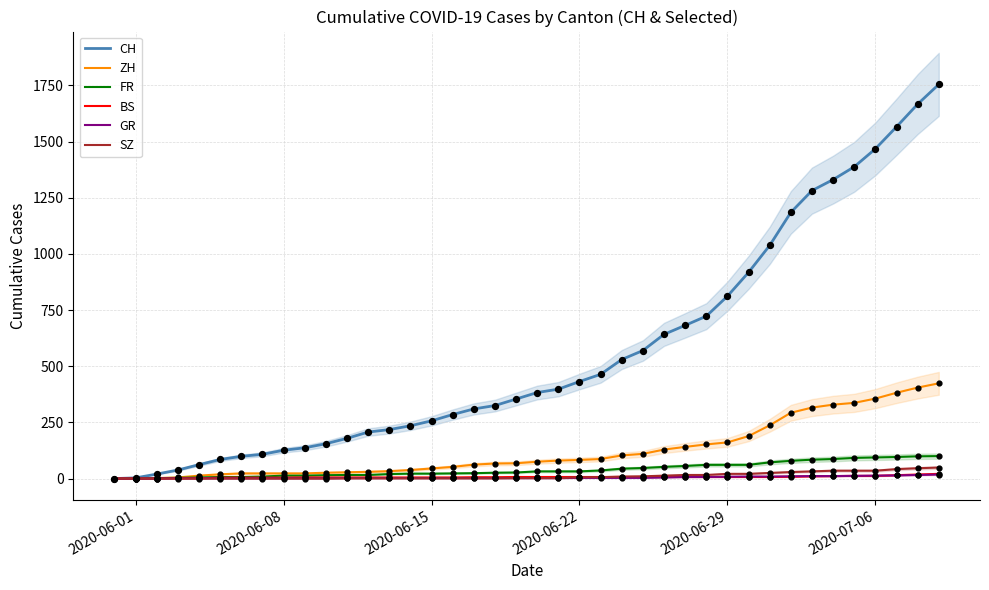

Which series has the largest total across all categories?

CH